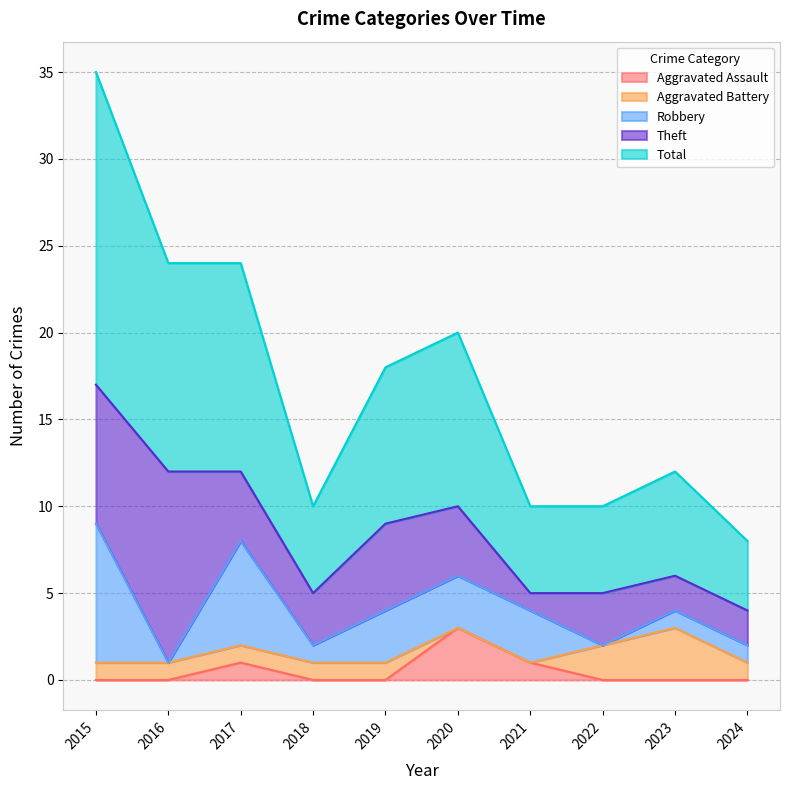

How many Theft values are between 2 and 5?

7